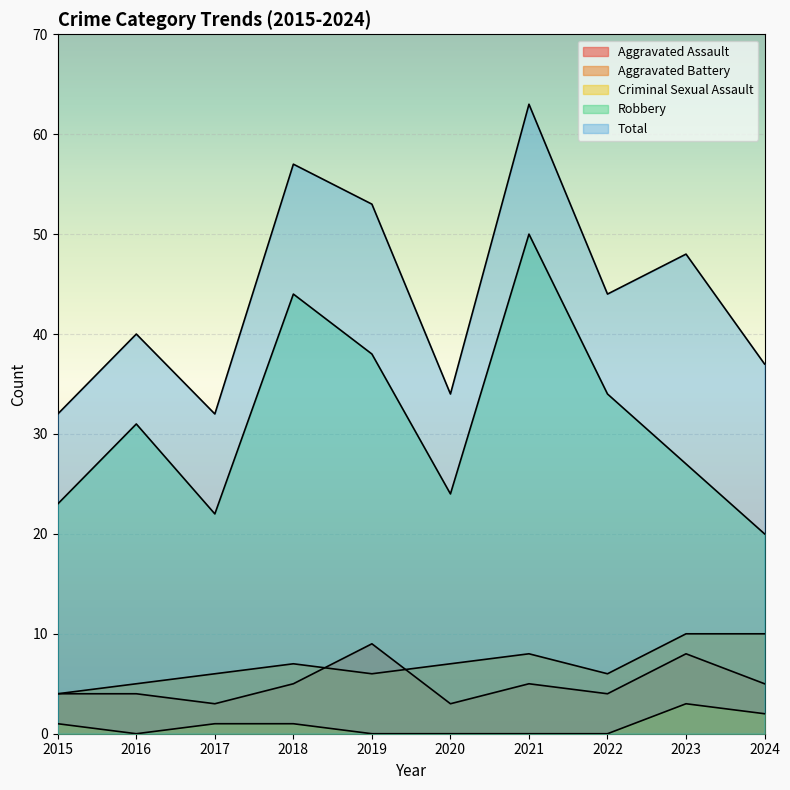

What is the difference between the maximum and minimum values in the Criminal Sexual Assault series?

3